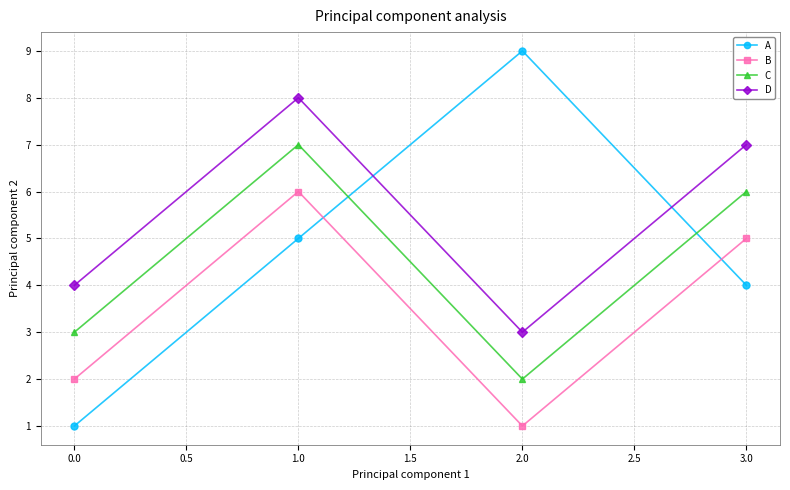

Which series has the largest range (max minus min)?

A